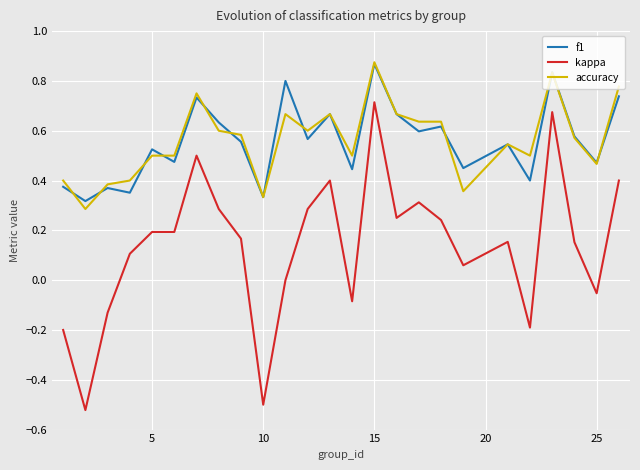

Which series has the widest spread of values?

kappa